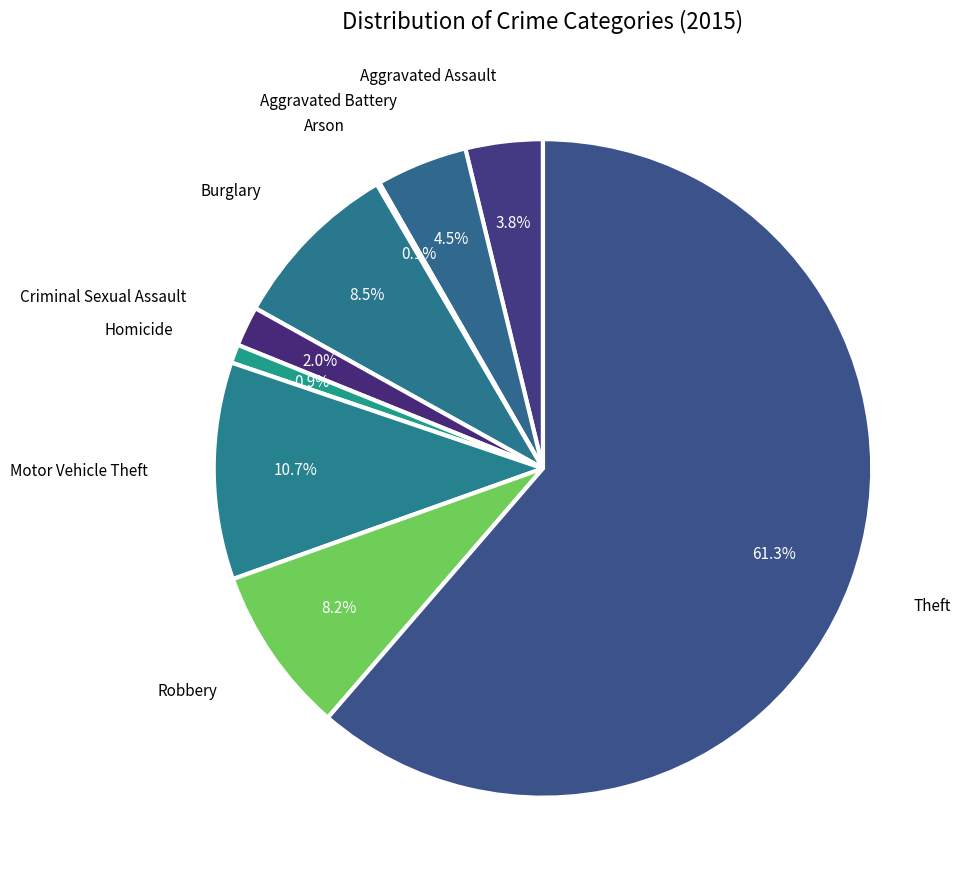

Is the sum of Robbery and Motor Vehicle Theft greater than half?

No